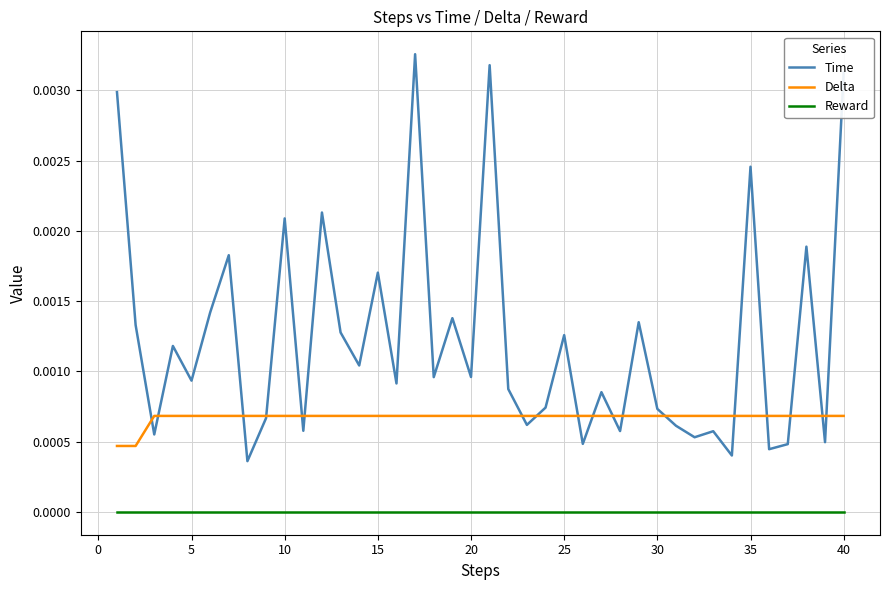

List the series in order of their peak value, lowest first.

Reward, Delta, Time